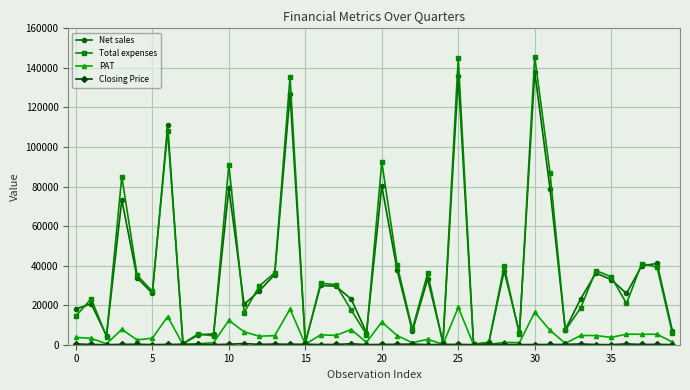

What is the greatest value displayed?

145622.8